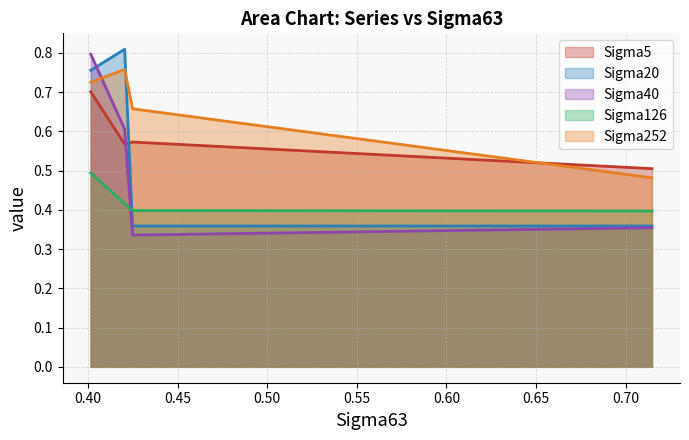

Which series has the largest range (max minus min)?

Sigma40